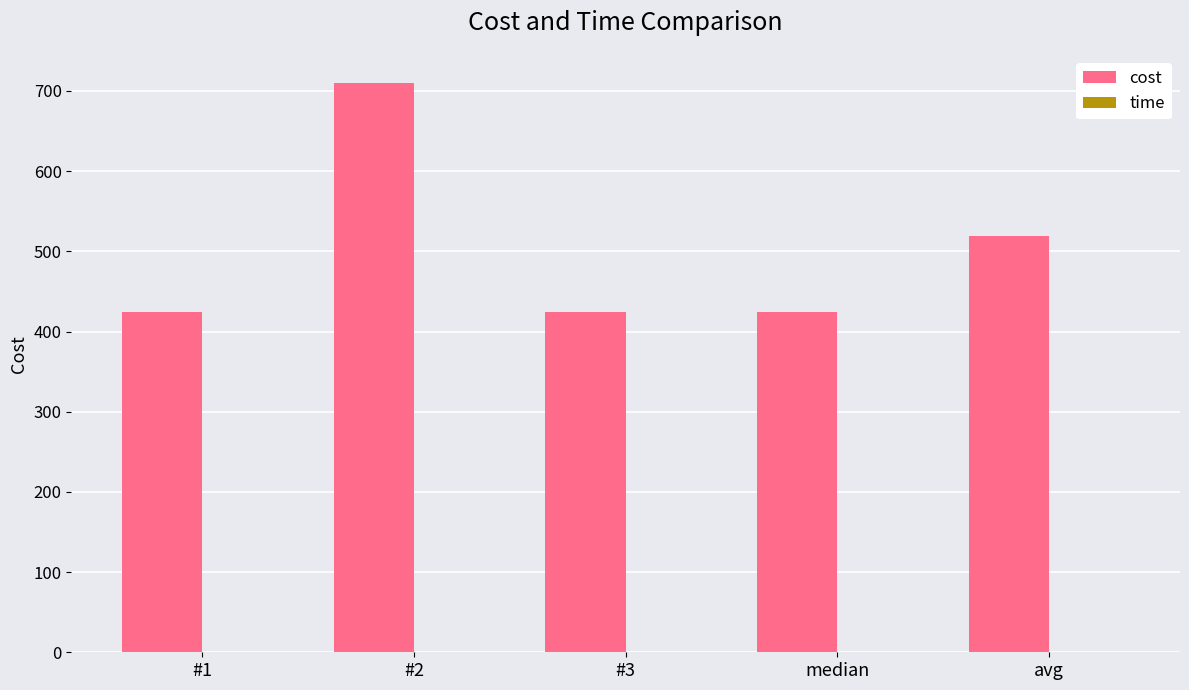

What is the sum of all cost values?

2501.8